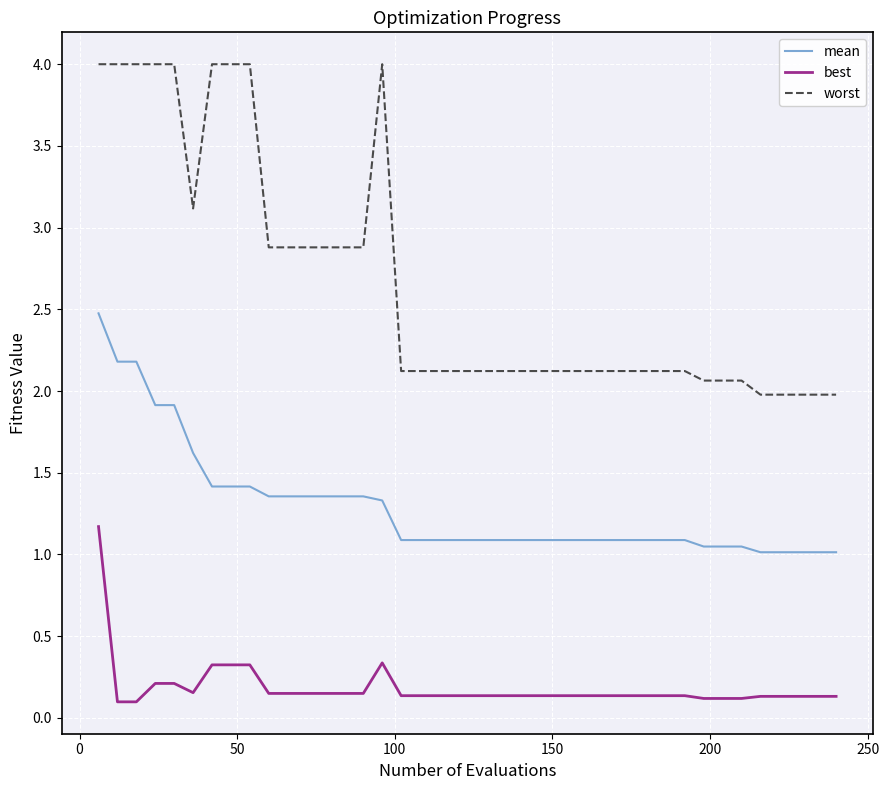

True or false: best and worst cross at least once.

False